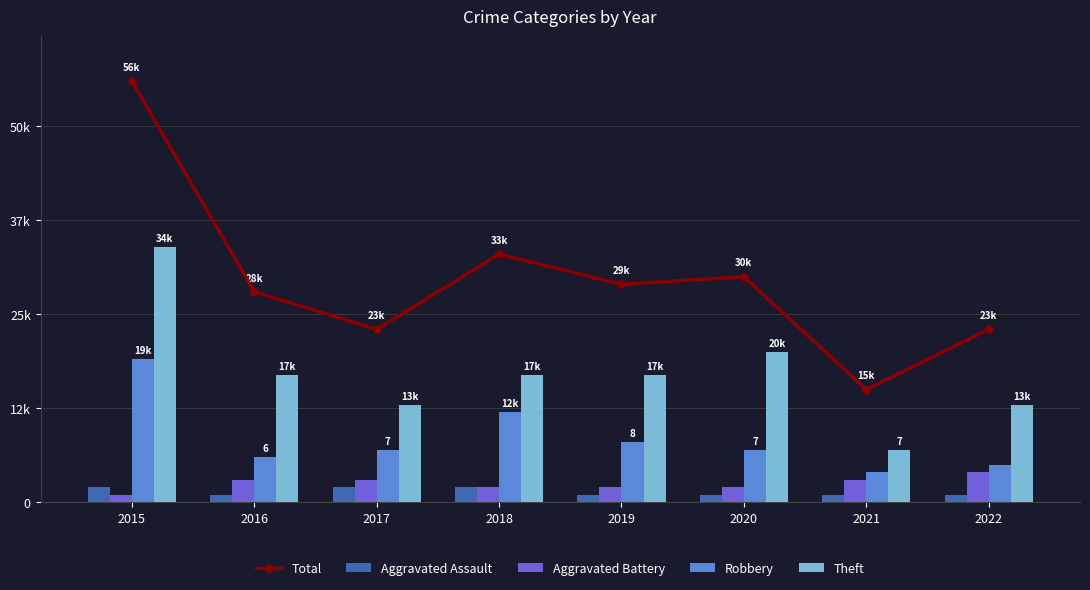

Reading right to left, list all the values displayed in this chart.

Total: 2022=23	2021=15	2020=30	2019=29	2018=33	2017=23	2016=28	2015=56
Aggravated Assault: 2022=1	2021=1	2020=1	2019=1	2018=2	2017=2	2016=1	2015=2
Aggravated Battery: 2022=4	2021=3	2020=2	2019=2	2018=2	2017=3	2016=3	2015=1
Robbery: 2022=5	2021=4	2020=7	2019=8	2018=12	2017=7	2016=6	2015=19
Theft: 2022=13	2021=7	2020=20	2019=17	2018=17	2017=13	2016=17	2015=34